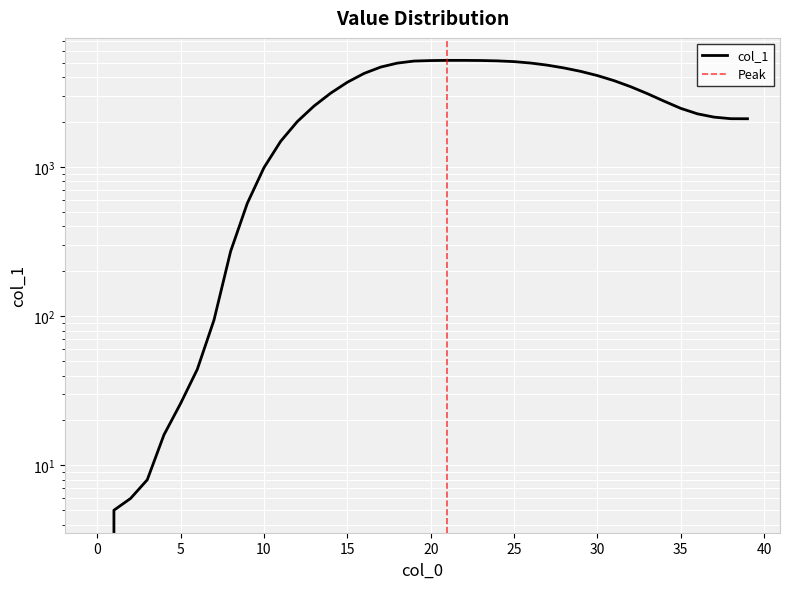

What is the average value?

2799